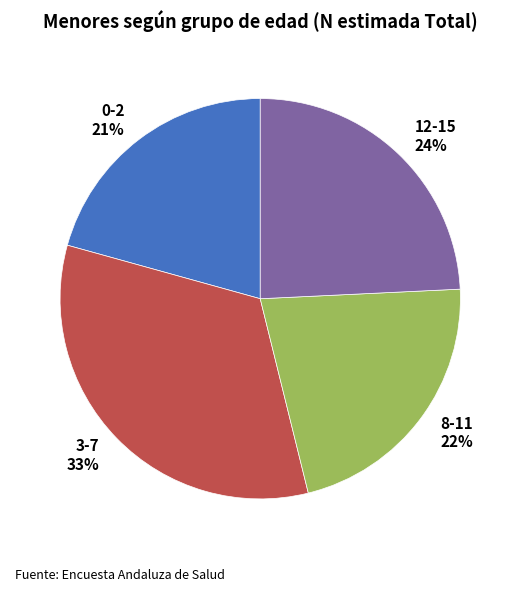

What is the ratio of the value at 3-7 to the value at 0-2?

1.6